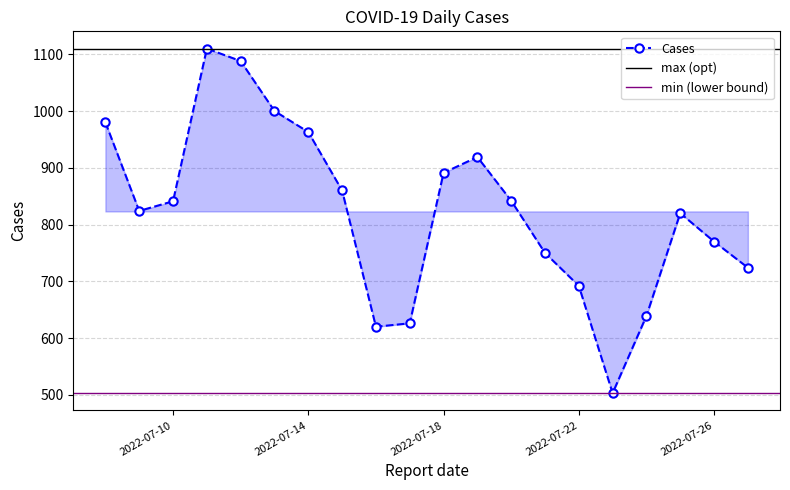

True or false: Cases has more than 1 interior local peaks.

True